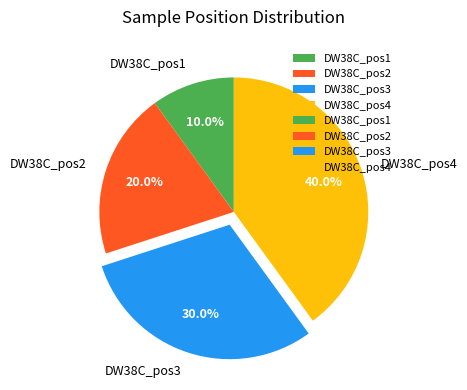

How much of the chart is everything except DW38C_pos4?

60.0%